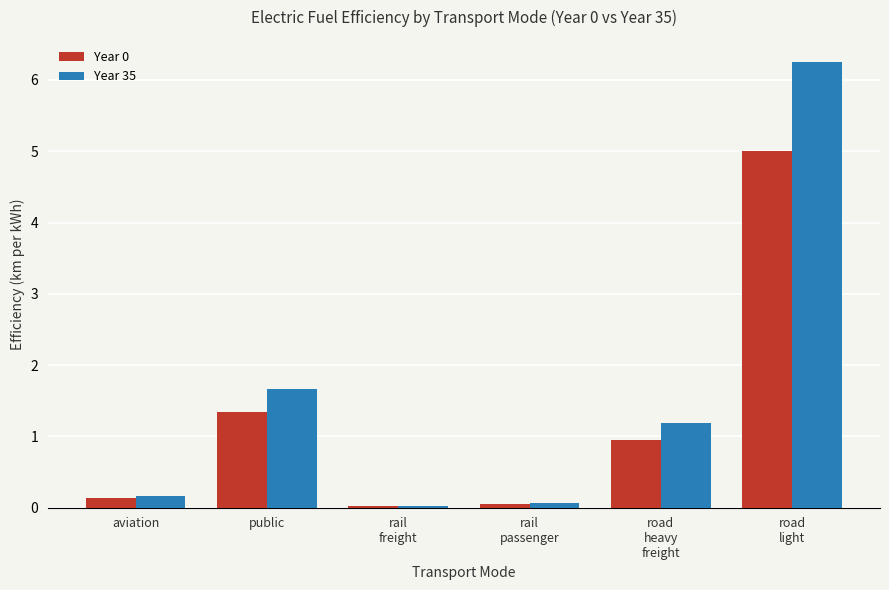

What is the total value across all series at aviation?

0.3